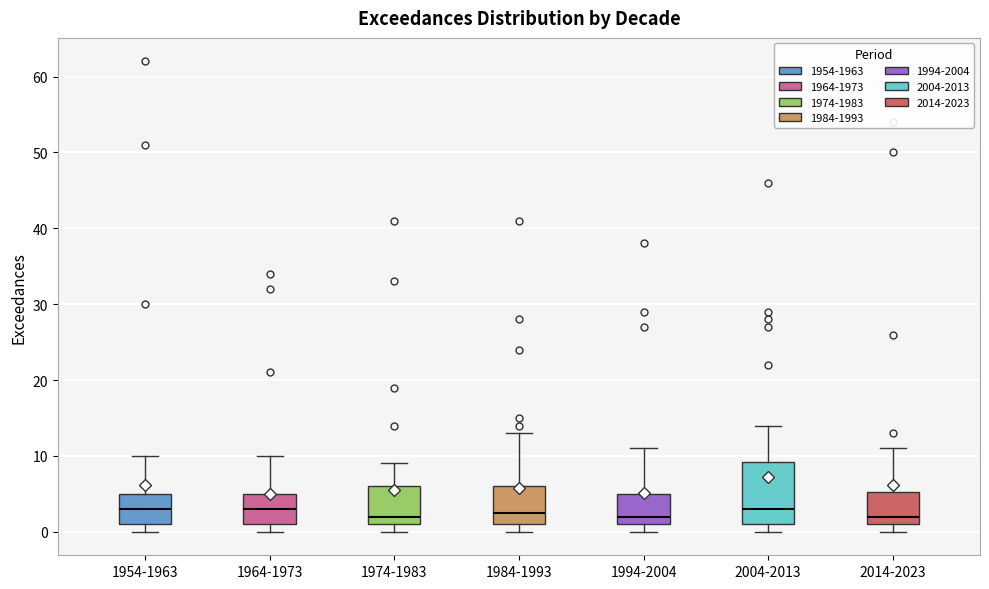

Comparing the boxes themselves (not the whiskers), which one is the tallest?

2004-2013